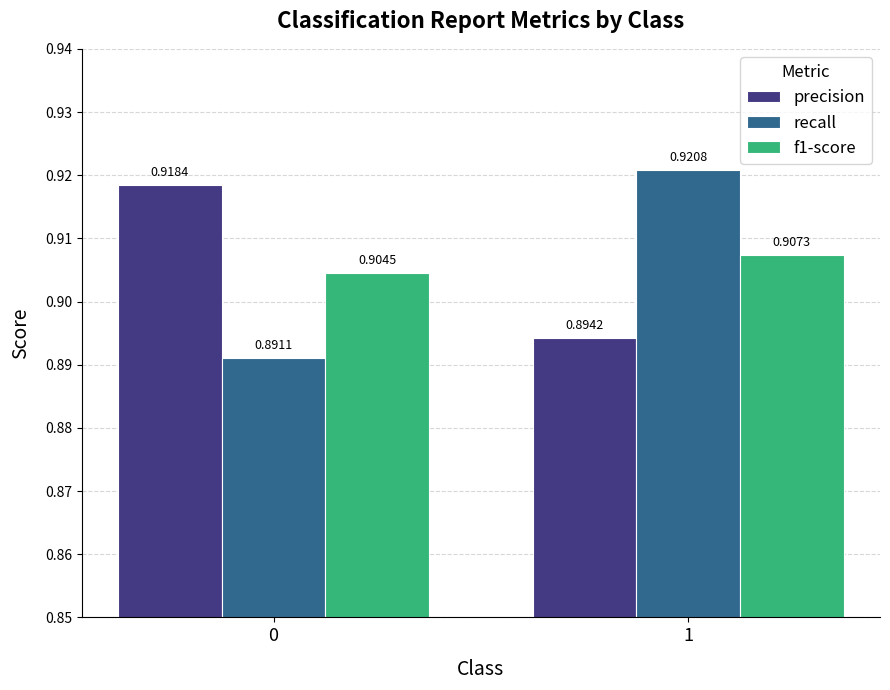

True or false: f1-score has a value of 0.5 at 0.

False